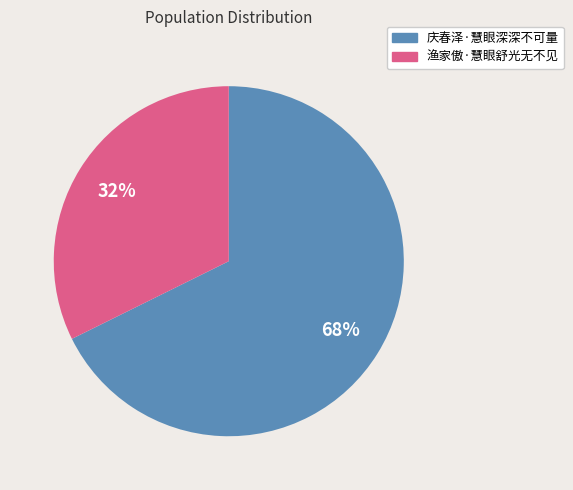

Does any single category account for the majority?

Yes